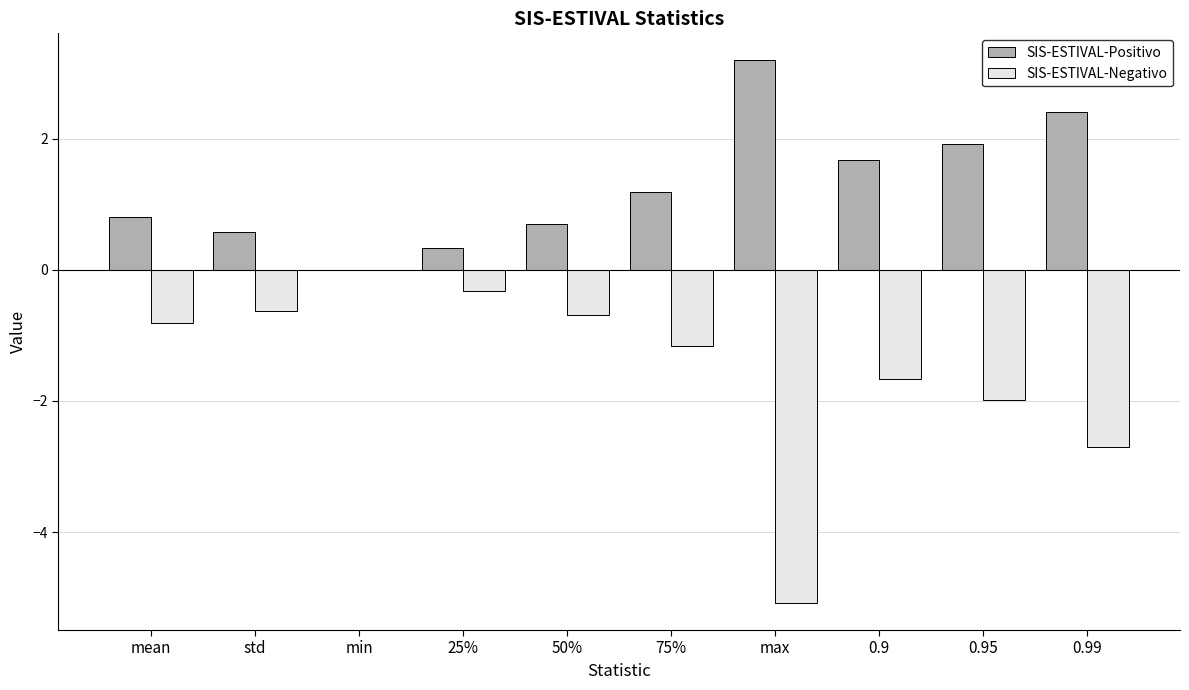

Is it true that SIS-ESTIVAL-Positivo equals 2.4 at 0.99?

True